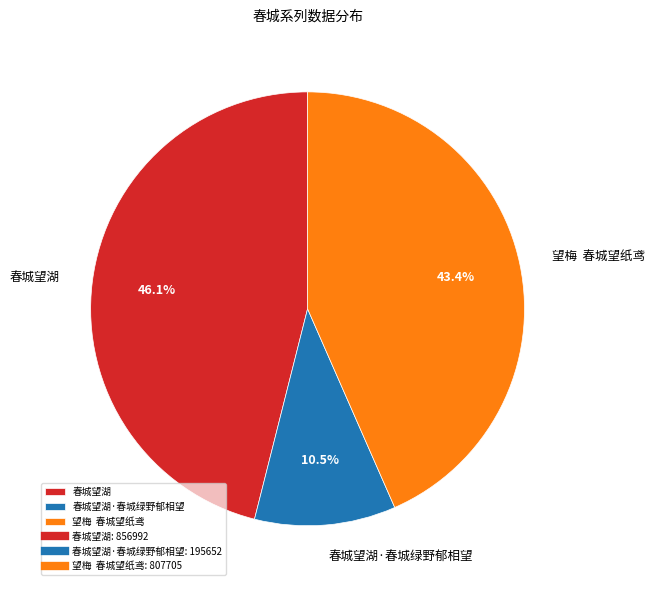

What is the largest slice in the pie chart?

春城望湖